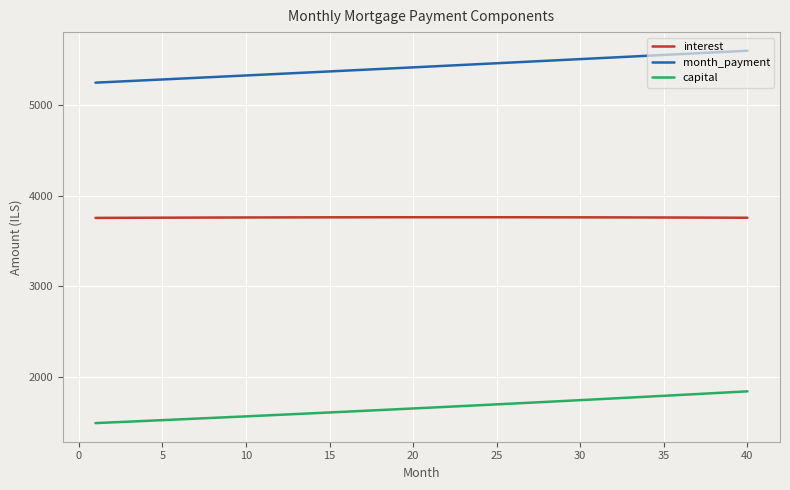

What is the maximum value for month_payment?

5600.7